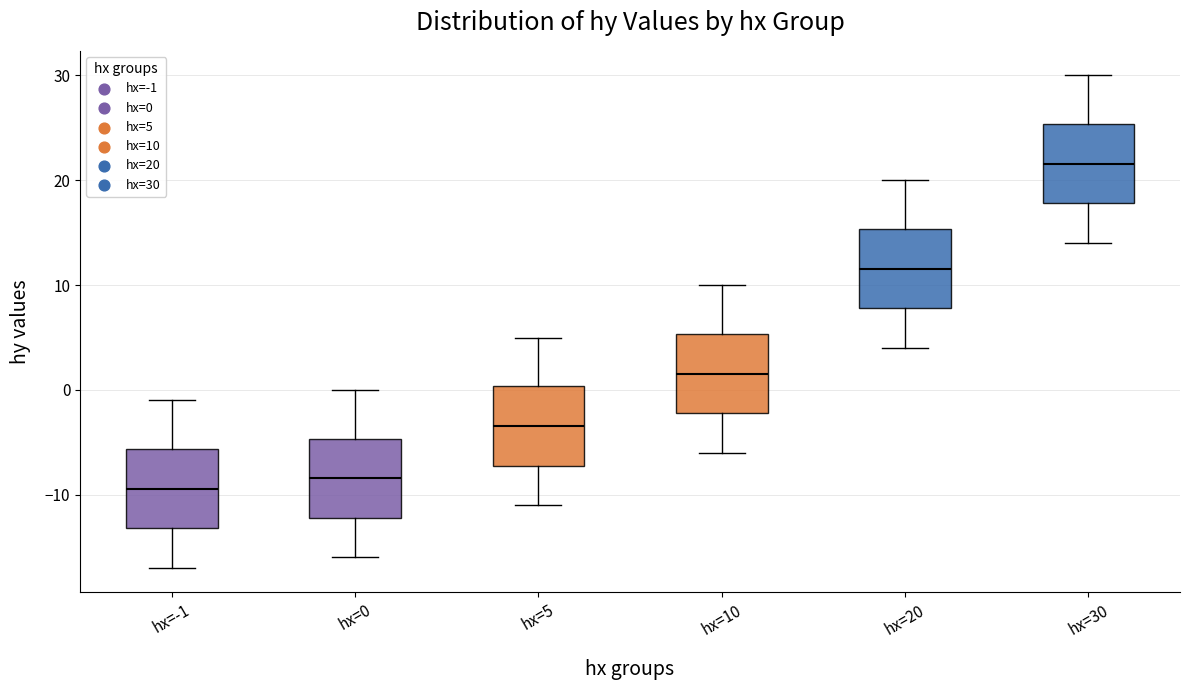

Reading left to right, read every box against the y-axis: the position of its median line, the range the box covers, and the ends of its whiskers. The values are not printed on the chart, so give them approximately, as read against the axis.

hx=-1: median -9, box -13 to -6, whiskers -17 to -1
hx=0: median -8, box -12 to -5, whiskers -16 to 0
hx=5: median -3, box -7 to 0, whiskers -11 to 5
hx=10: median 2, box -2 to 5, whiskers -6 to 10
hx=20: median 12, box 8 to 15, whiskers 4 to 20
hx=30: median 22, box 18 to 25, whiskers 14 to 30